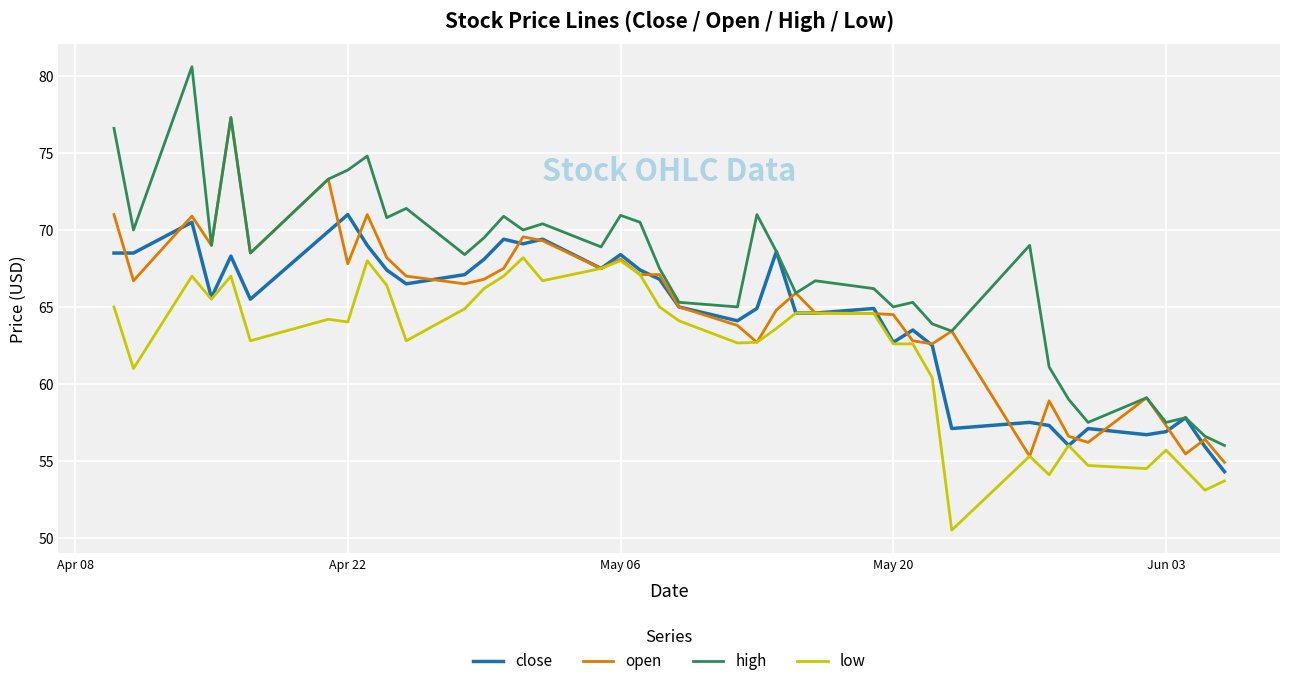

Rank the series by their maximum value, from lowest to highest.

low, close, open, high